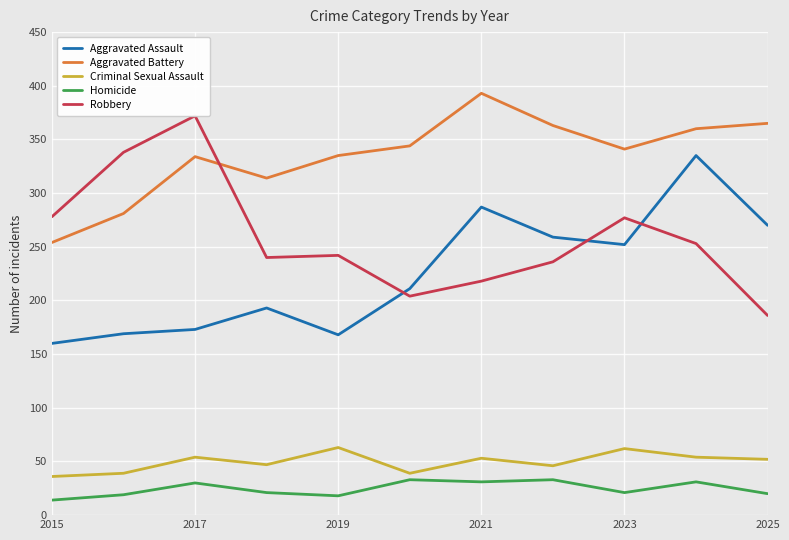

True or false: Aggravated Assault has a value of 173 at 2017.

True